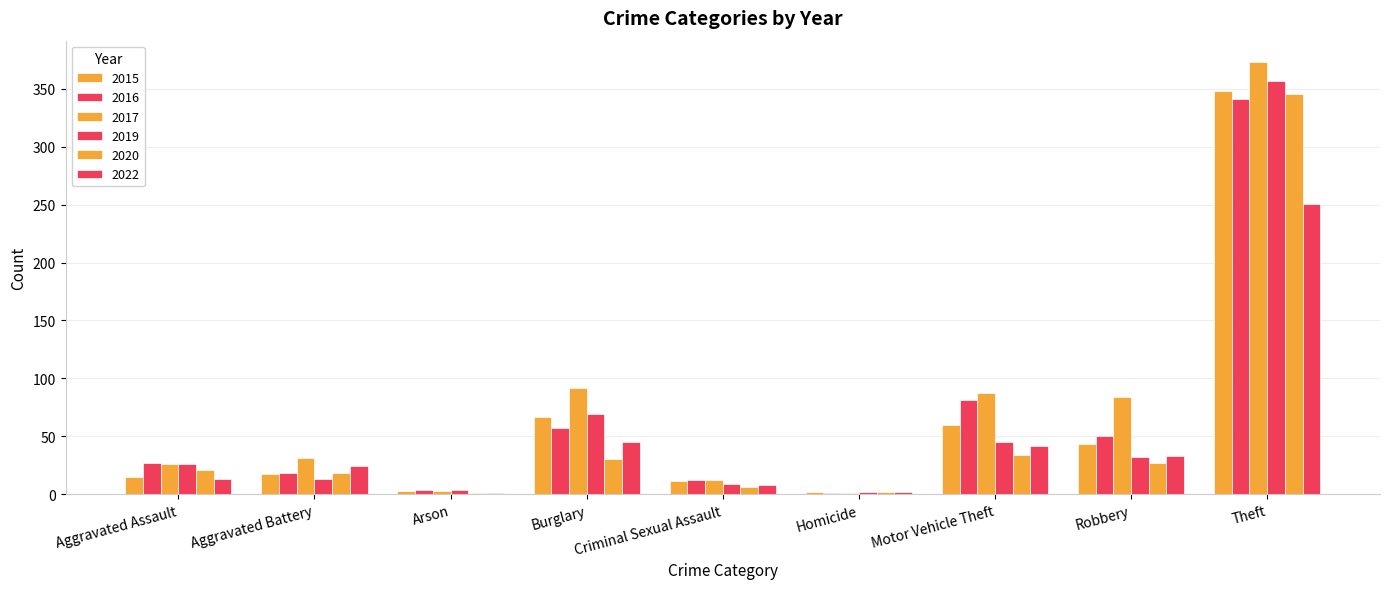

How many data points does each series have?

9